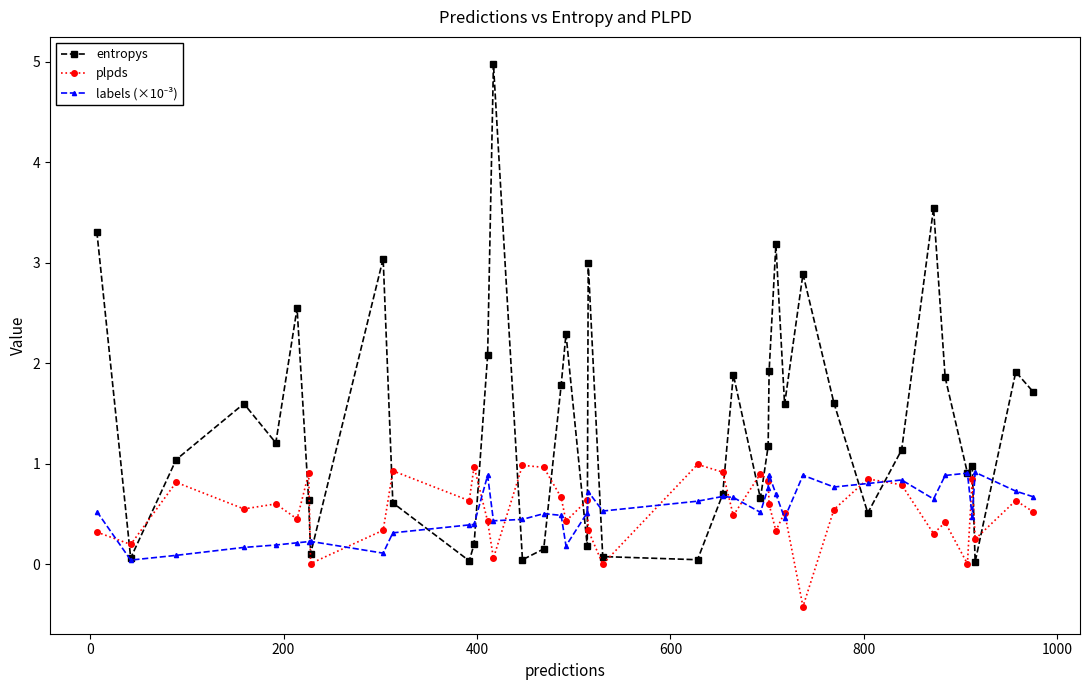

How many distinct data groups are displayed?

3